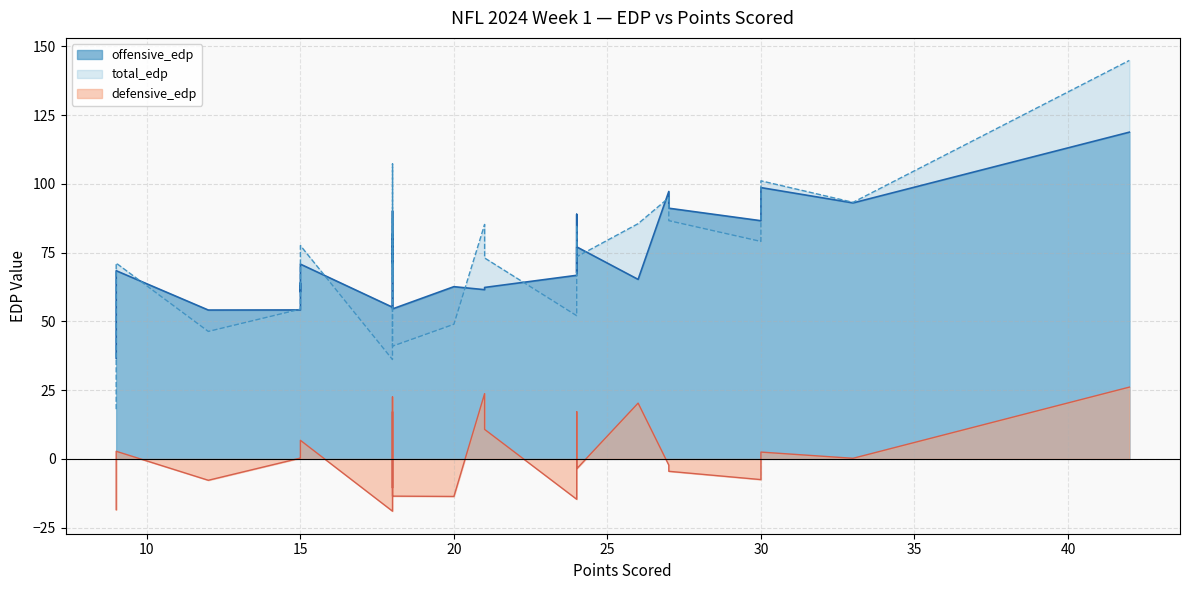

Which series changed the most between 21 and 20?

defensive_edp